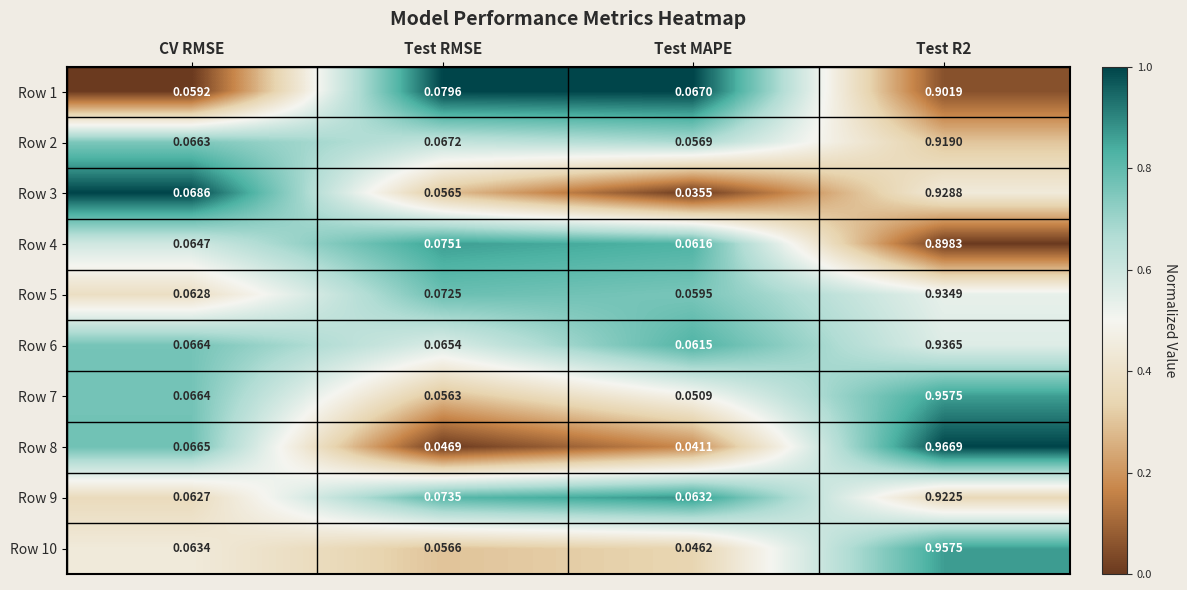

Which label corresponds to the smallest value in the chart?

Test MAPE